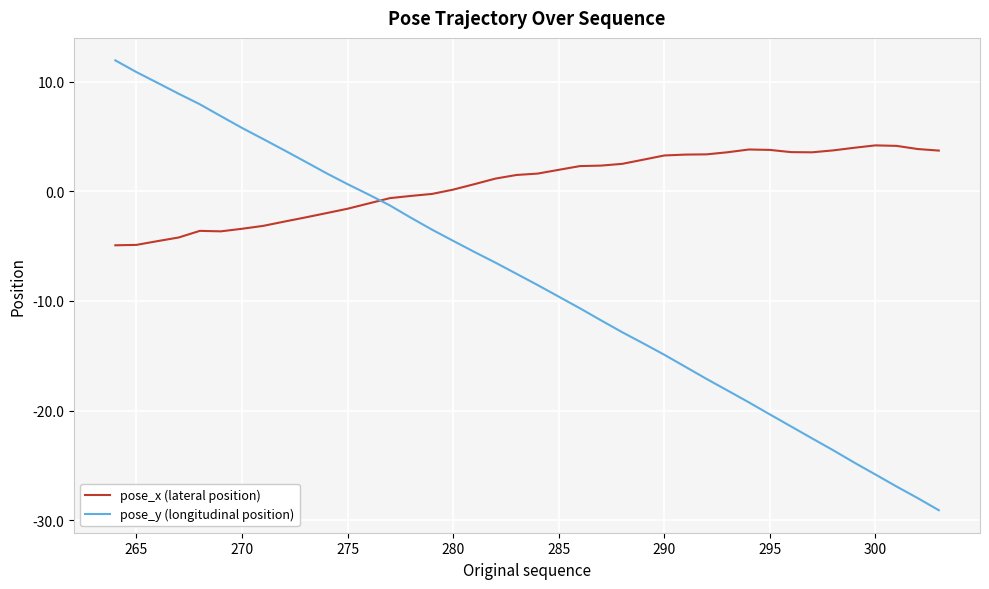

Which series has the largest total across all categories?

pose_x (lateral position)